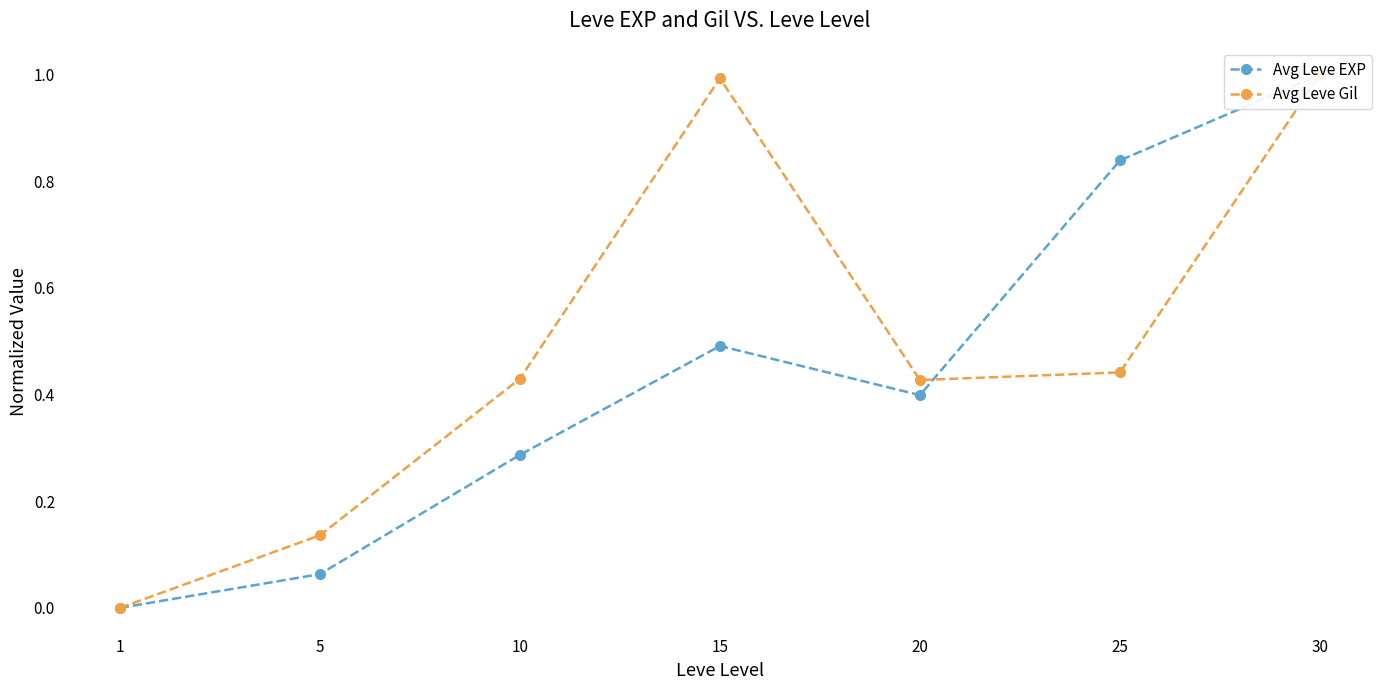

Reading left to right, list all the values displayed in this chart.

Avg Leve EXP: 1=0.0	5=0.1	10=0.3	15=0.5	20=0.4	25=0.8	30=1.0
Avg Leve Gil: 1=0.0	5=0.1	10=0.4	15=1.0	20=0.4	25=0.4	30=1.0